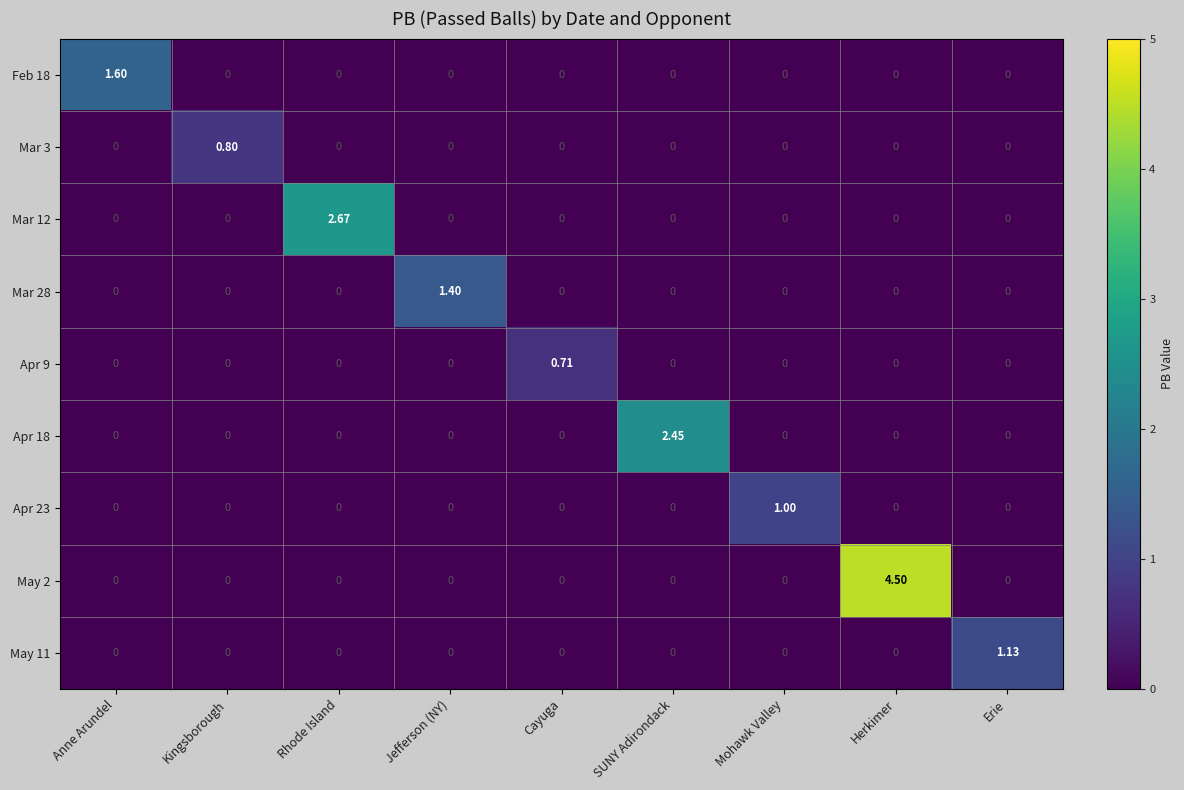

At which label does May 11 reach its peak?

Erie